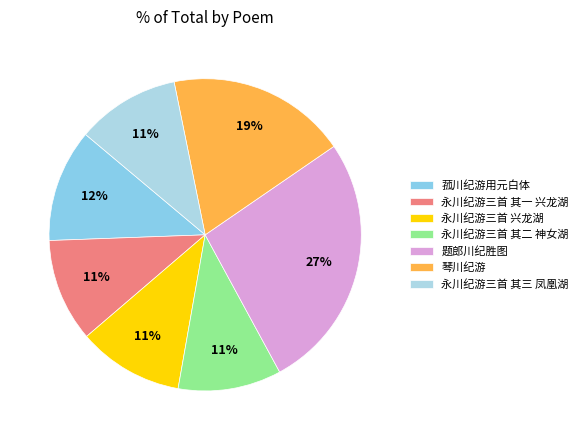

What percentage is the 题郎川纪胜图 slice, to the nearest percent?

27%